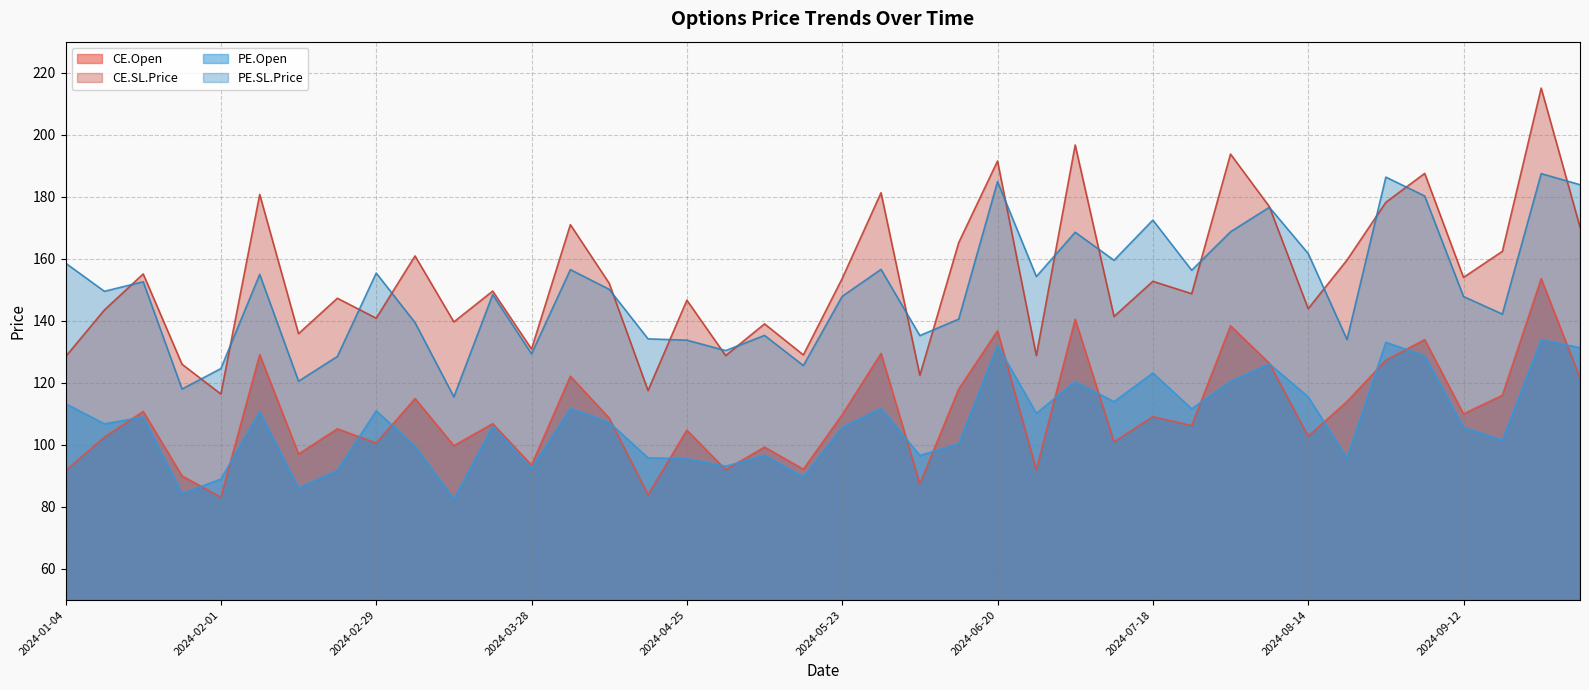

What are all the series names shown in the legend?

CE.Open, CE.SL.Price, PE.Open, PE.SL.Price